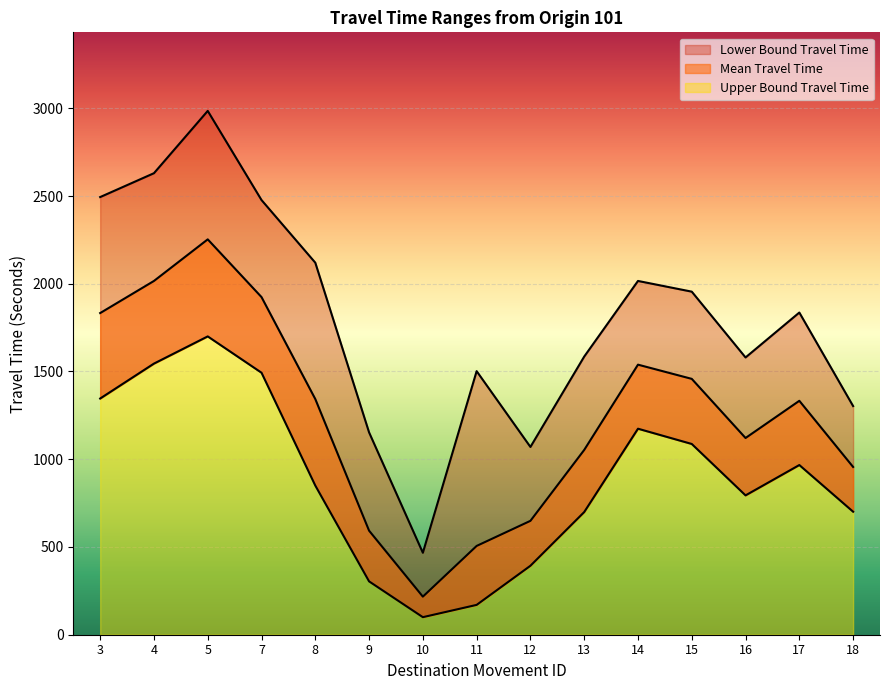

Is the value of Mean Travel Time at 11 greater than the value of Lower Bound Travel Time at 18?

No